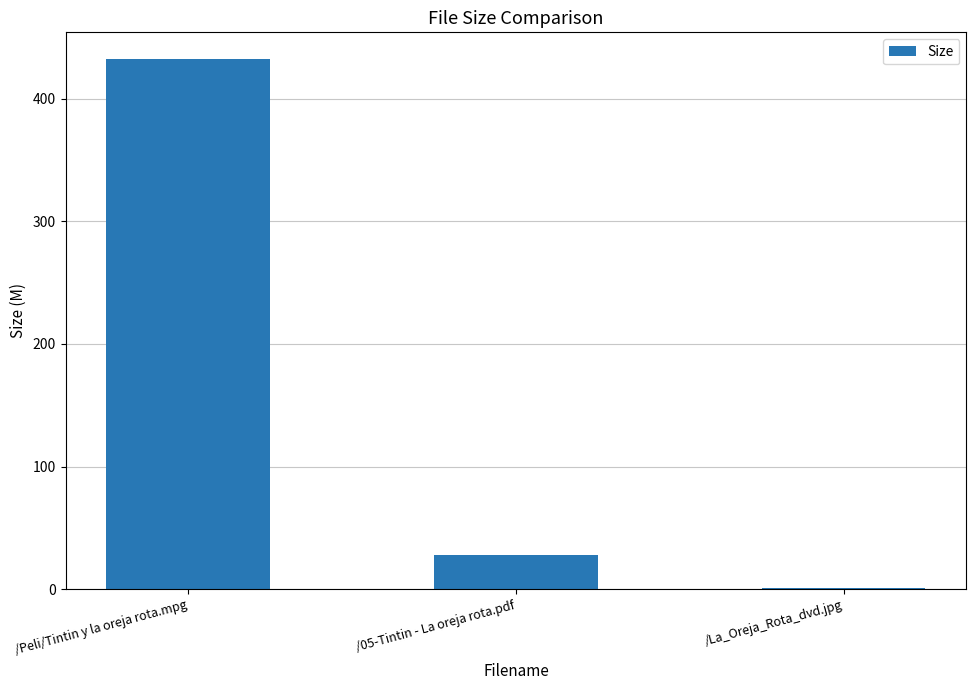

Reading right to left, transcribe all the data shown in this chart.

/La_Oreja_Rota_dvd.jpg=1.0	/05-Tintin - La oreja rota.pdf=27.7	/Peli/Tintin y la oreja rota.mpg=432.6